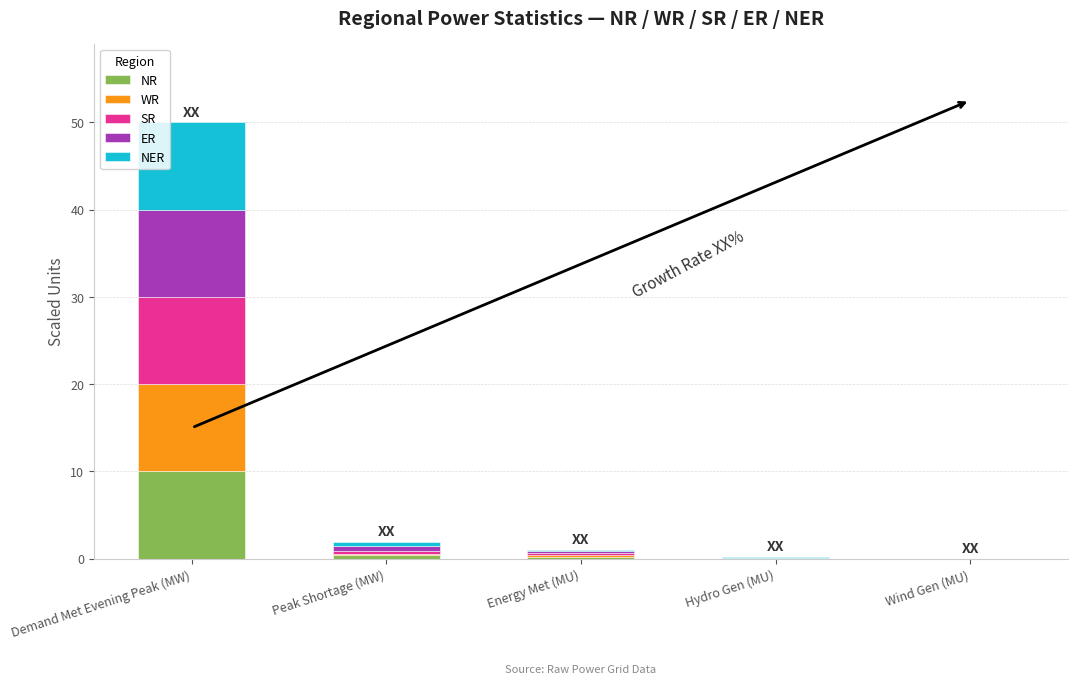

What is the sum of all NR values?

10.7